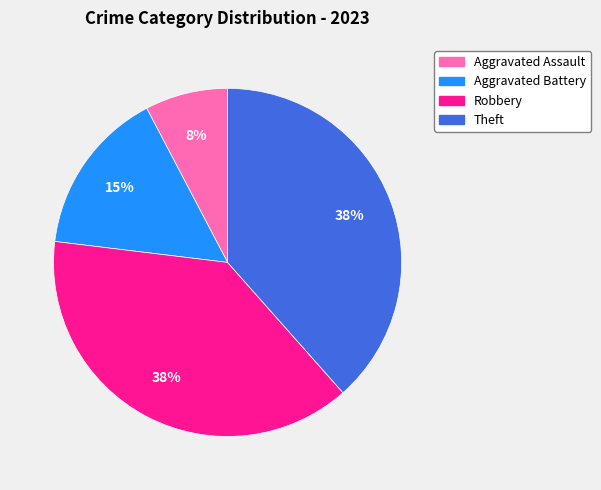

Is it true that Robbery is 45% of the pie?

False